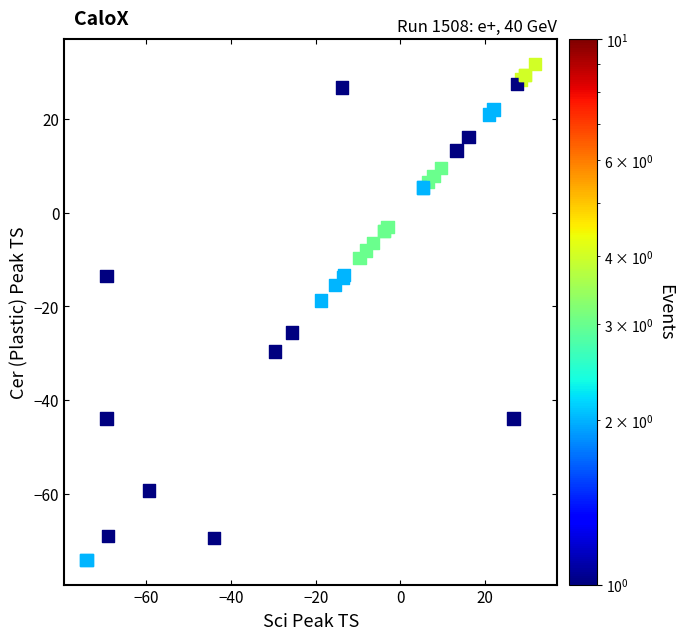

What Y value in the scatter plot is closest to -21?

-18.7